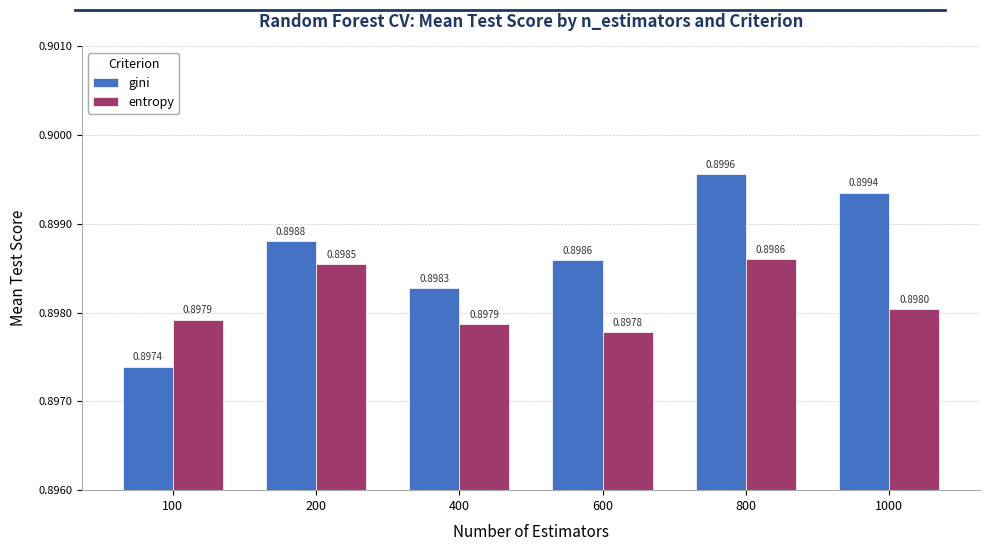

How many categories are shown in the chart?

6